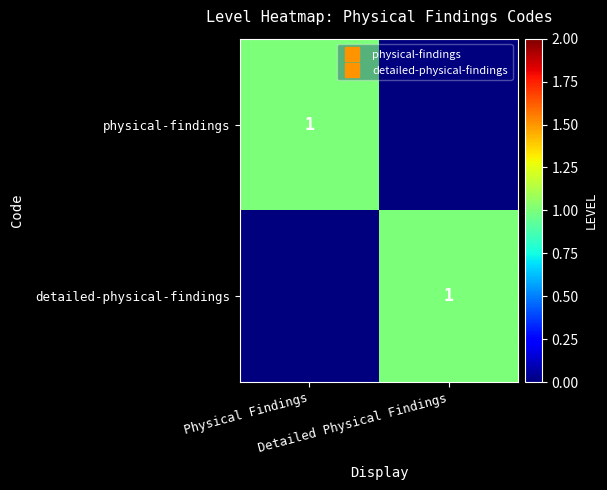

Which series changed the most between Physical Findings and Detailed Physical Findings?

physical-findings